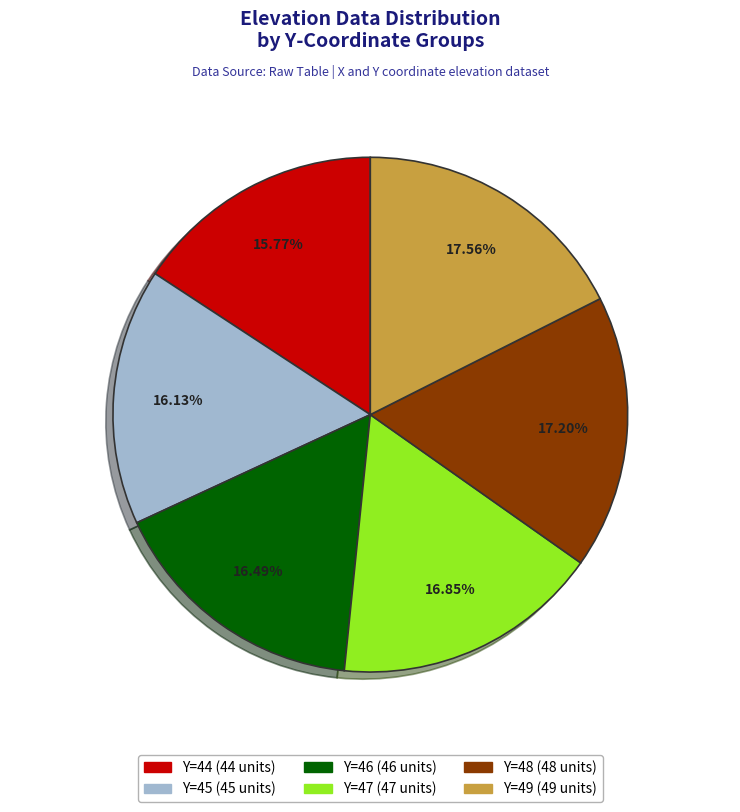

True or false: Y=48 accounts for 17% of the total.

True